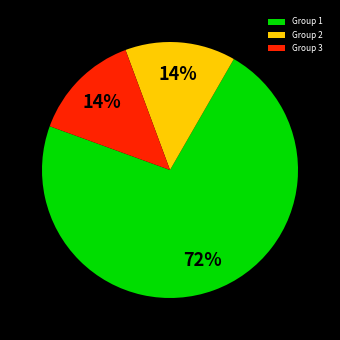

Is it true that Group 3 is 14% of the pie?

True